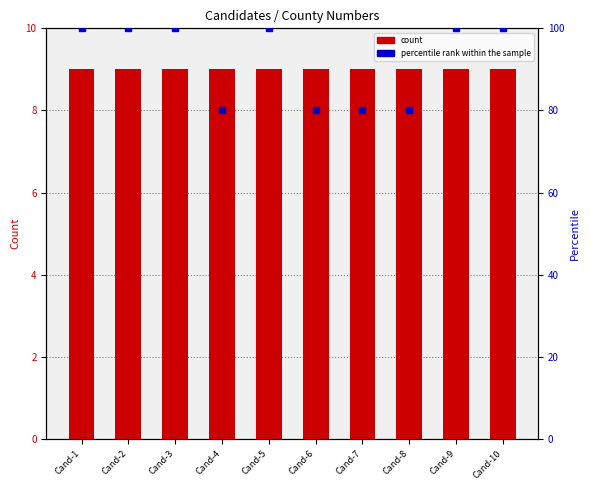

At how many categories does at least one series exceed 93?

6